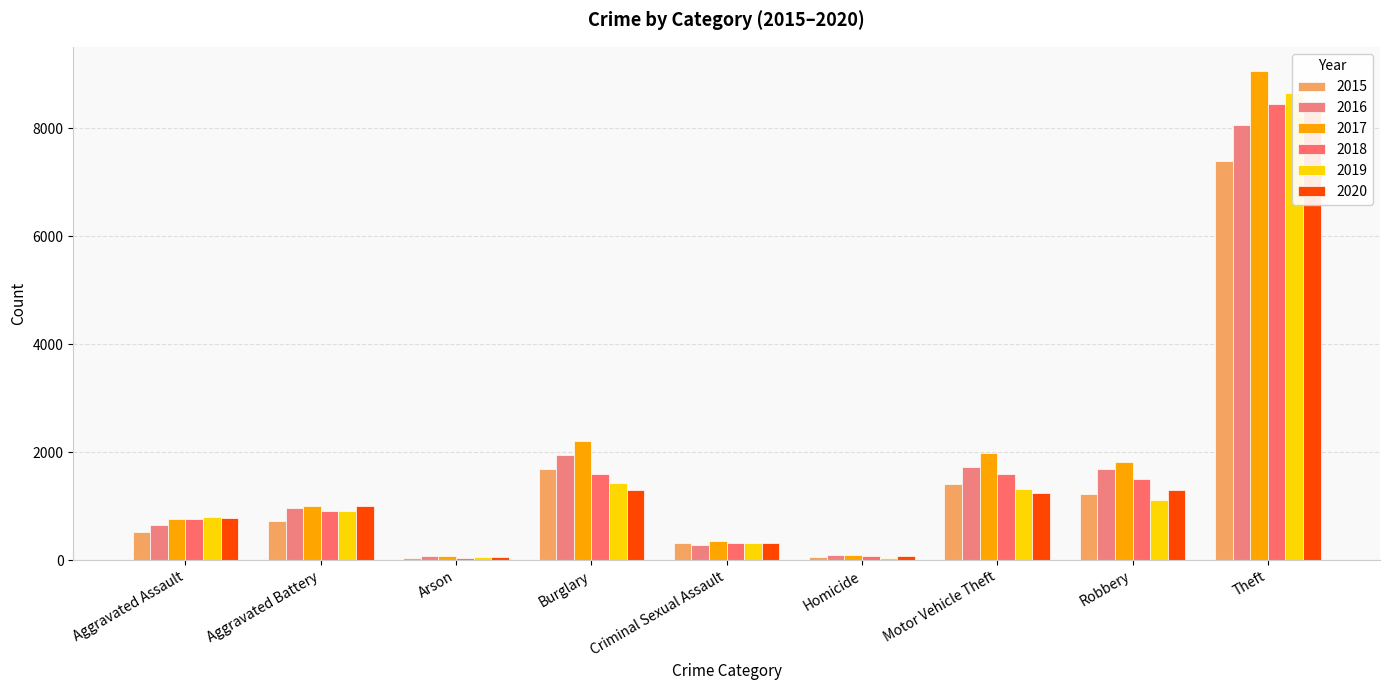

At which label does 2020 first exceed 995?

Burglary